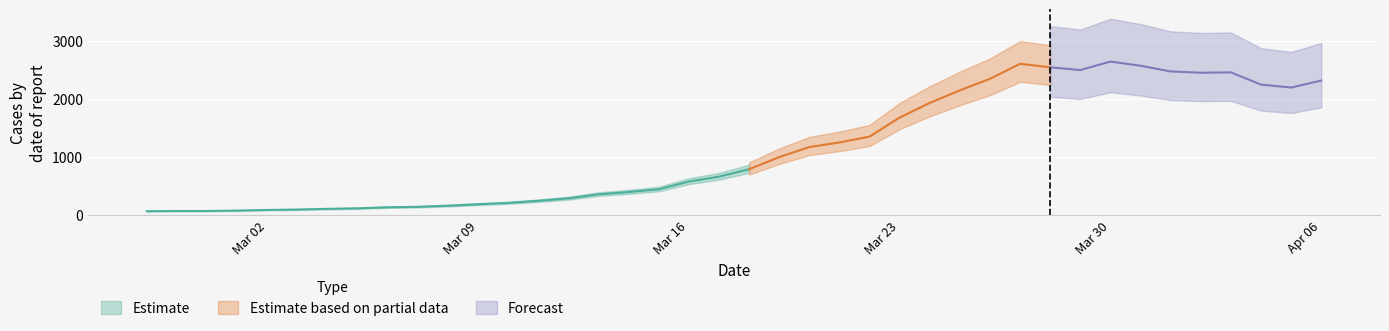

How many interior local peaks (higher than both neighbors) does the data have?

3